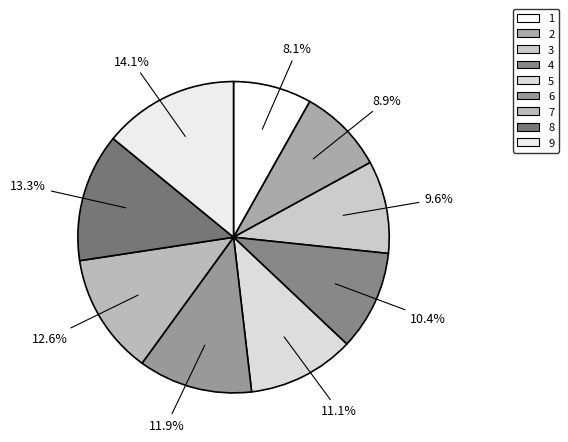

What percentage is the 2 slice, to the nearest percent?

9%